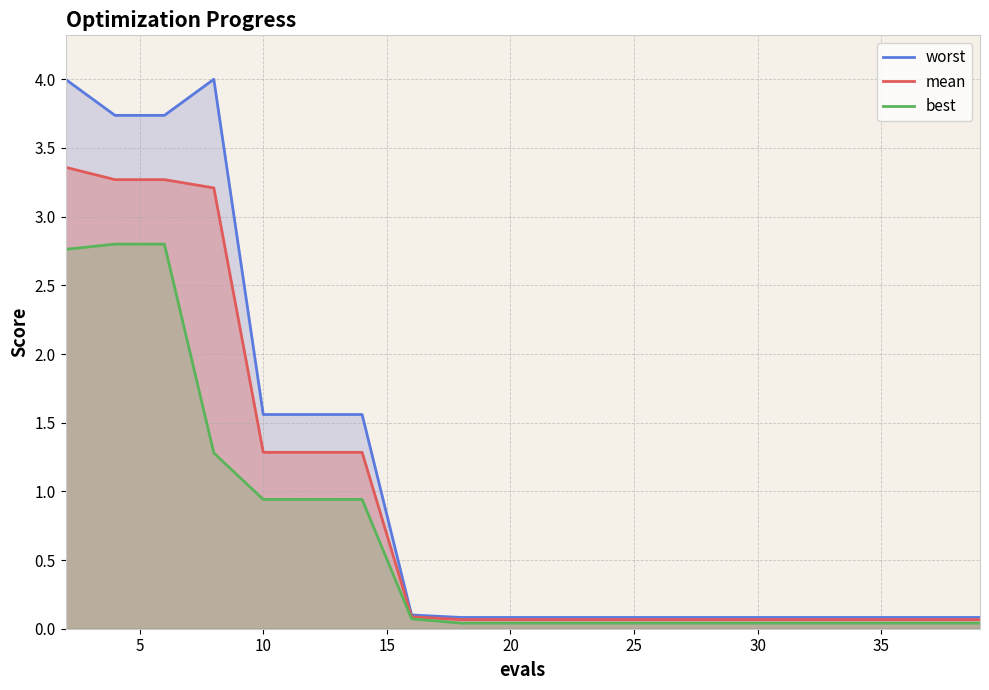

How many lines are shown in the chart?

3